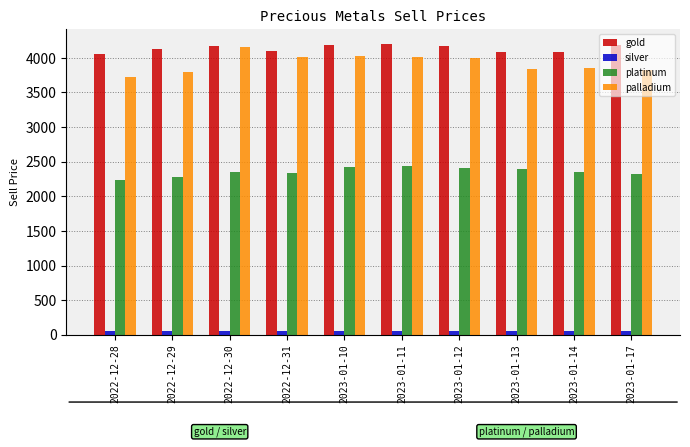

Which series changed the most between 2022-12-29 and 2023-01-12?

palladium